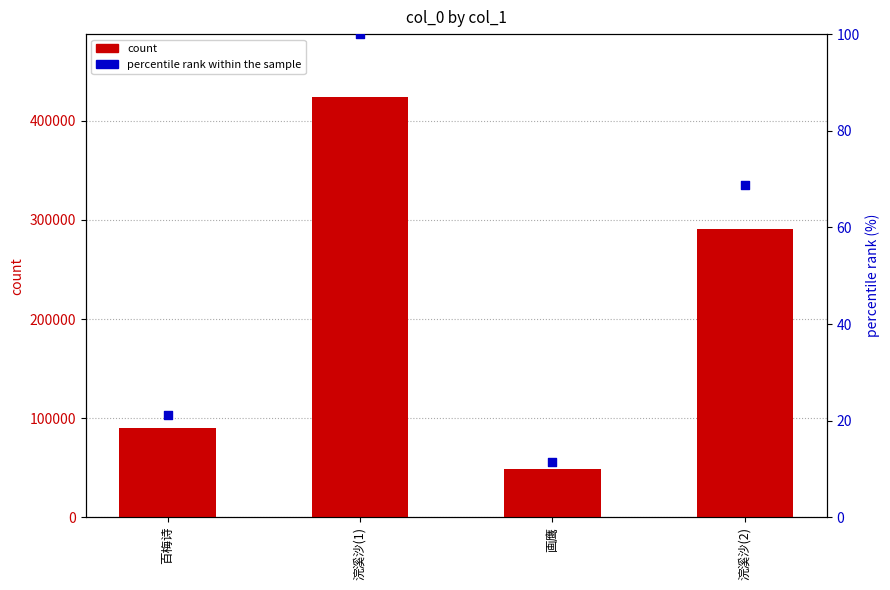

Which series has the largest total across all categories?

count